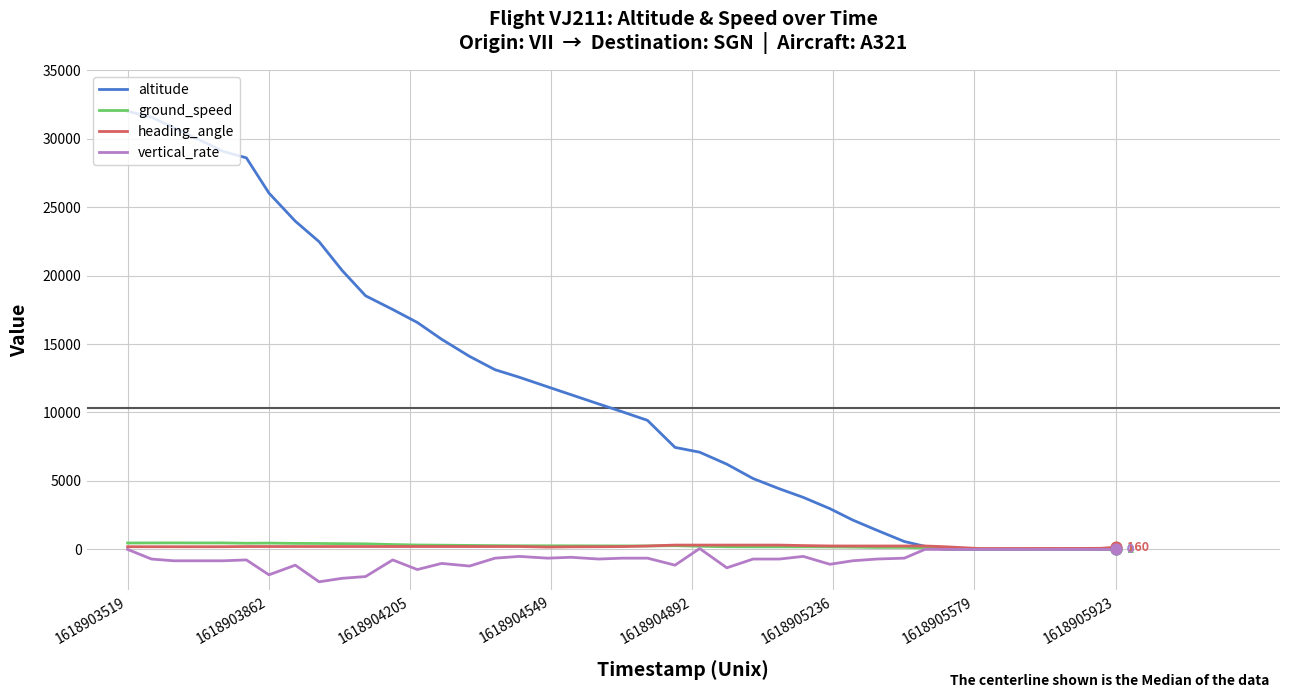

Which series has the largest total across all categories?

altitude